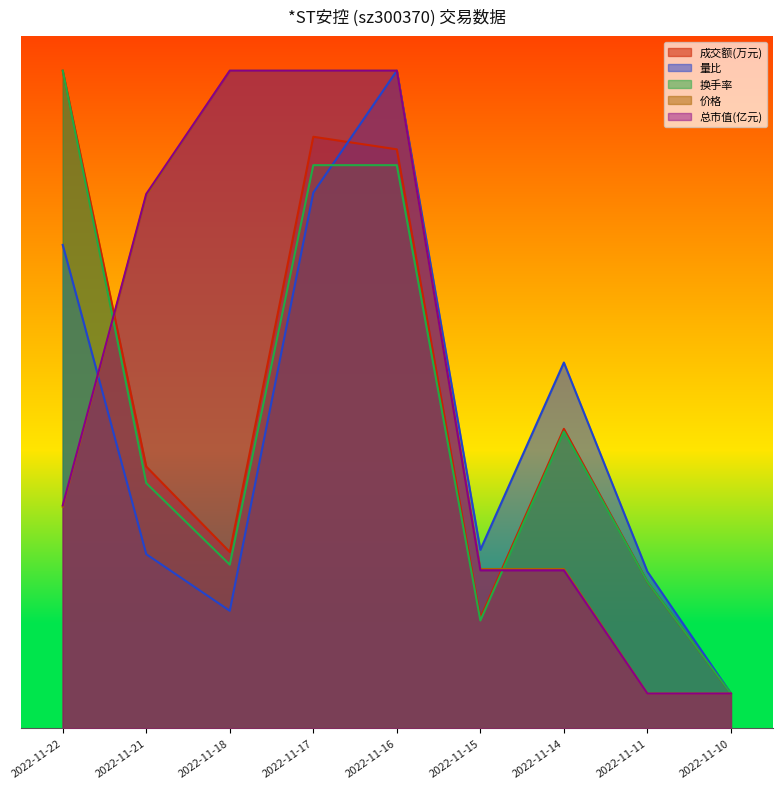

Which series ends up on top after the final intersection of 换手率 and 总市值(亿元)?

换手率